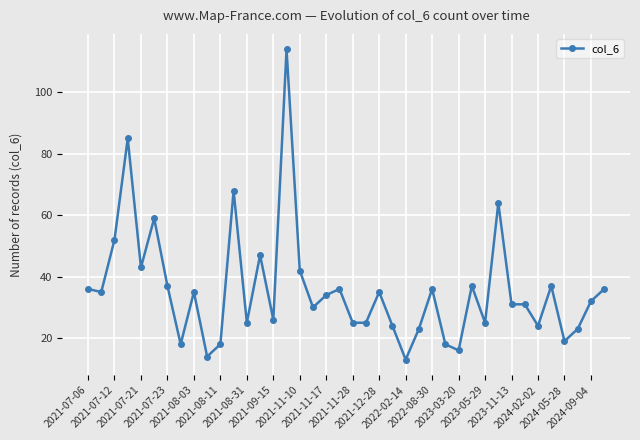

What is the average value?

36